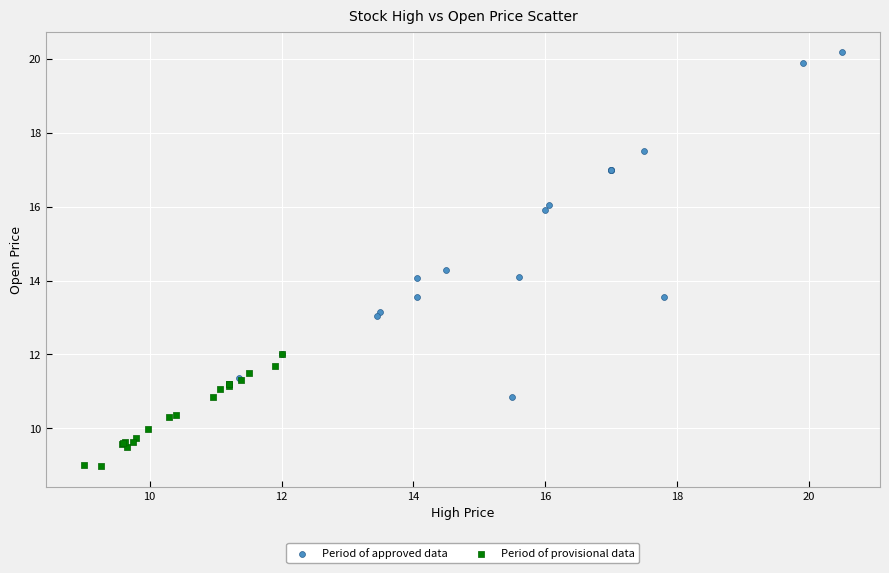

Which series has the widest spread of Y values?

Period of approved data